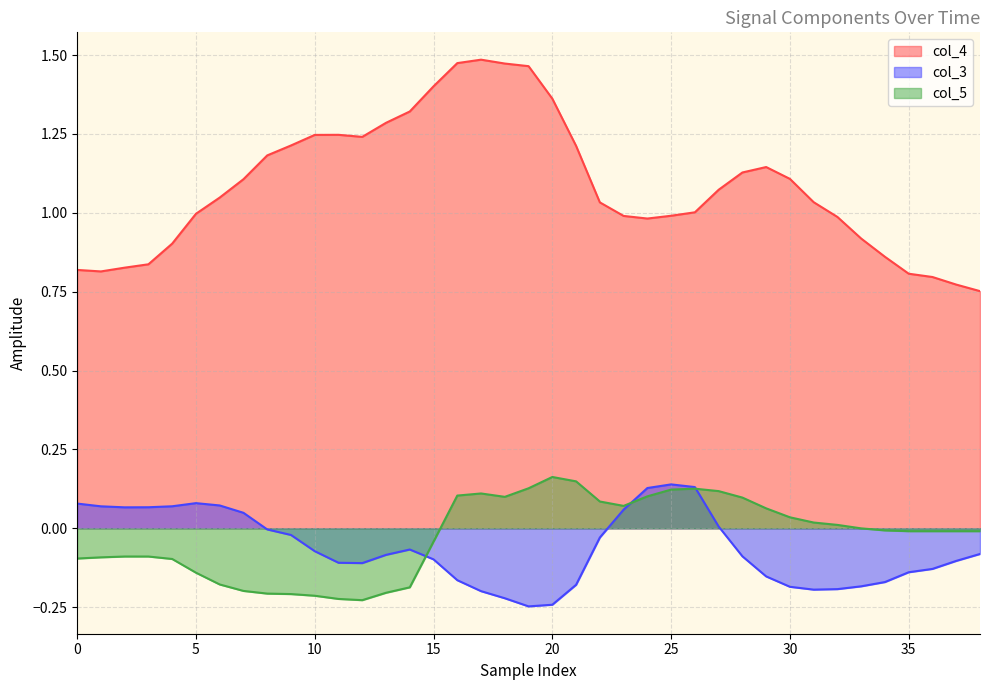

Which series has the largest total across all categories?

col_4